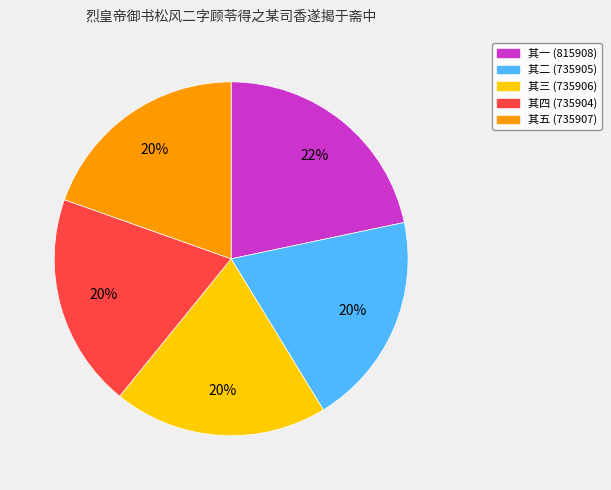

Is there a majority slice in this chart?

No